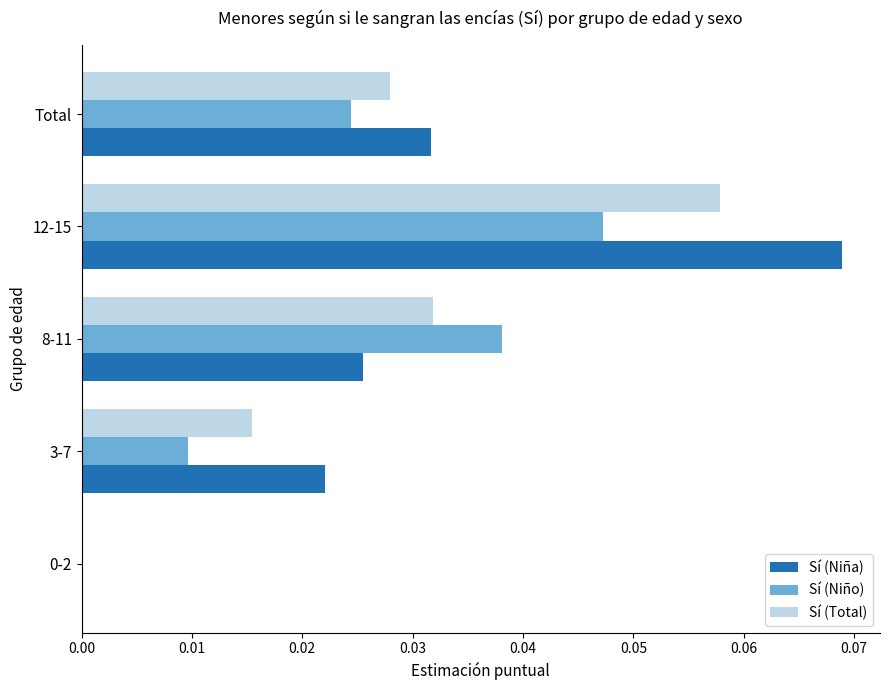

How many values in Sí (Niño) are above zero?

4